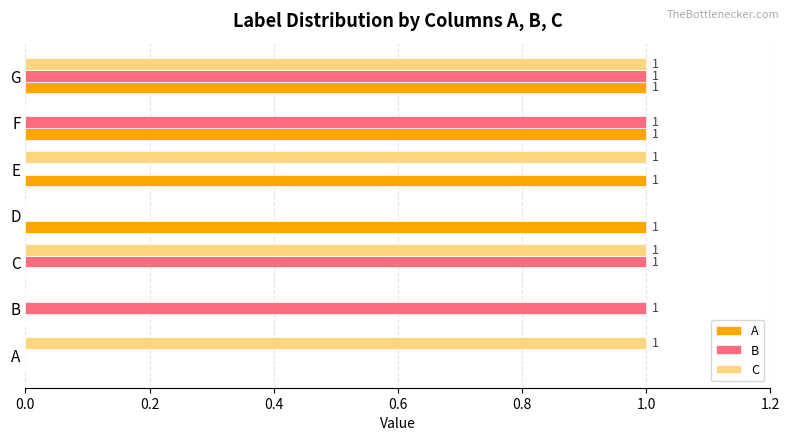

Is it true that C equals 1 at G?

True